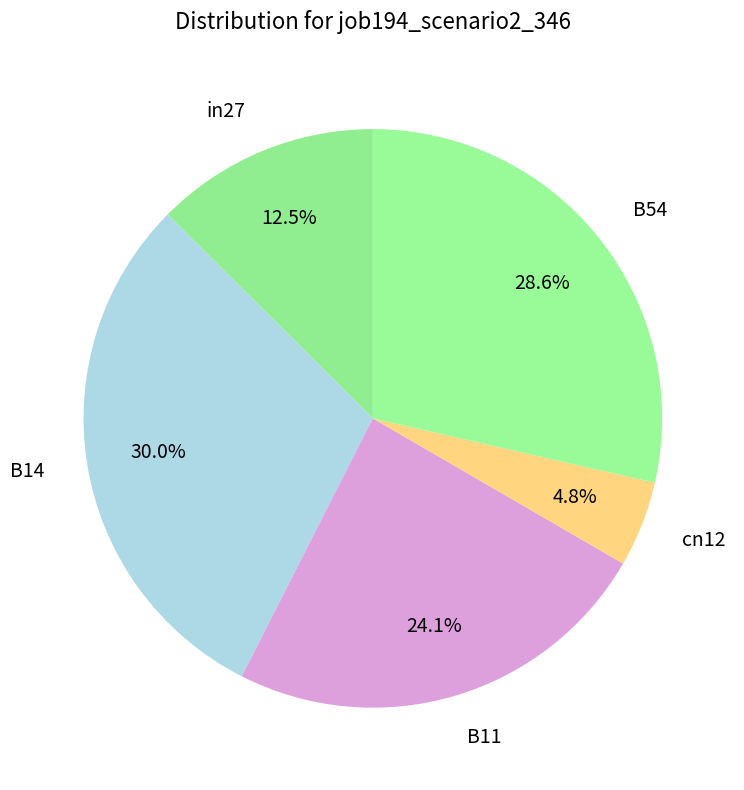

Rank the categories by value from lowest to highest.

cn12, in27, B11, B54, B14